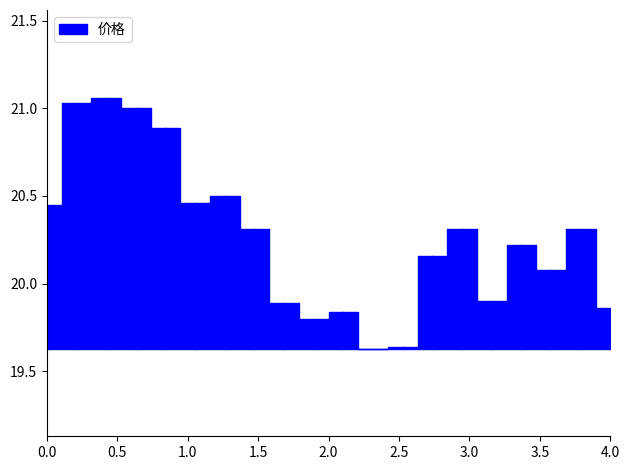

What is the maximum value shown in the chart?

21.1